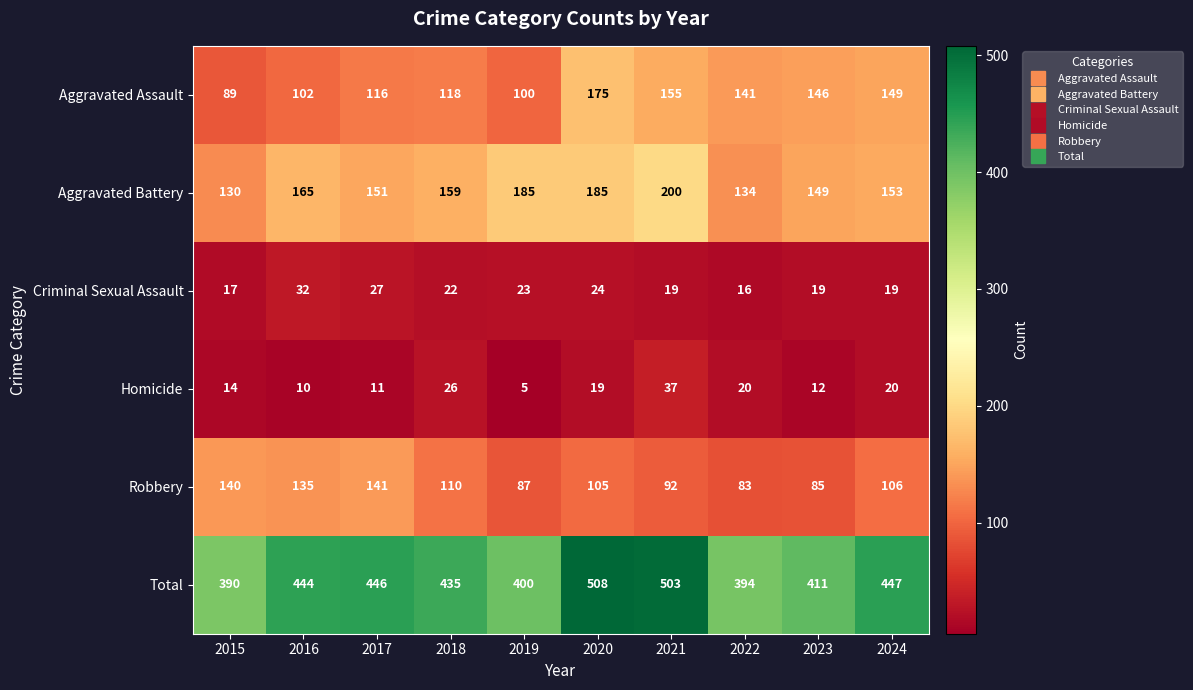

Which series has the largest total across all categories?

Total